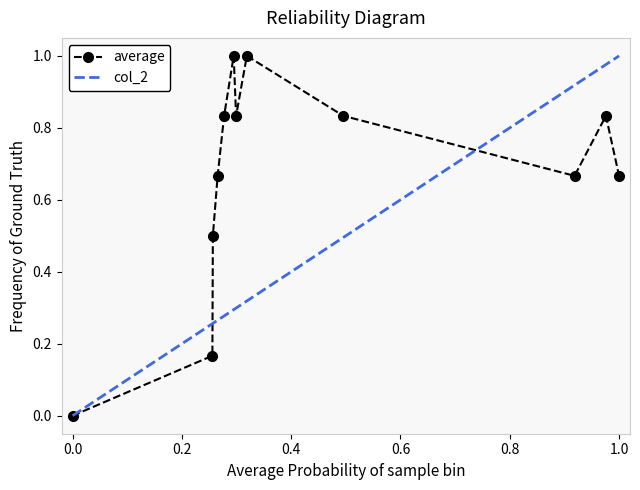

In average, how many points are higher than both neighbors (excluding endpoints)?

3